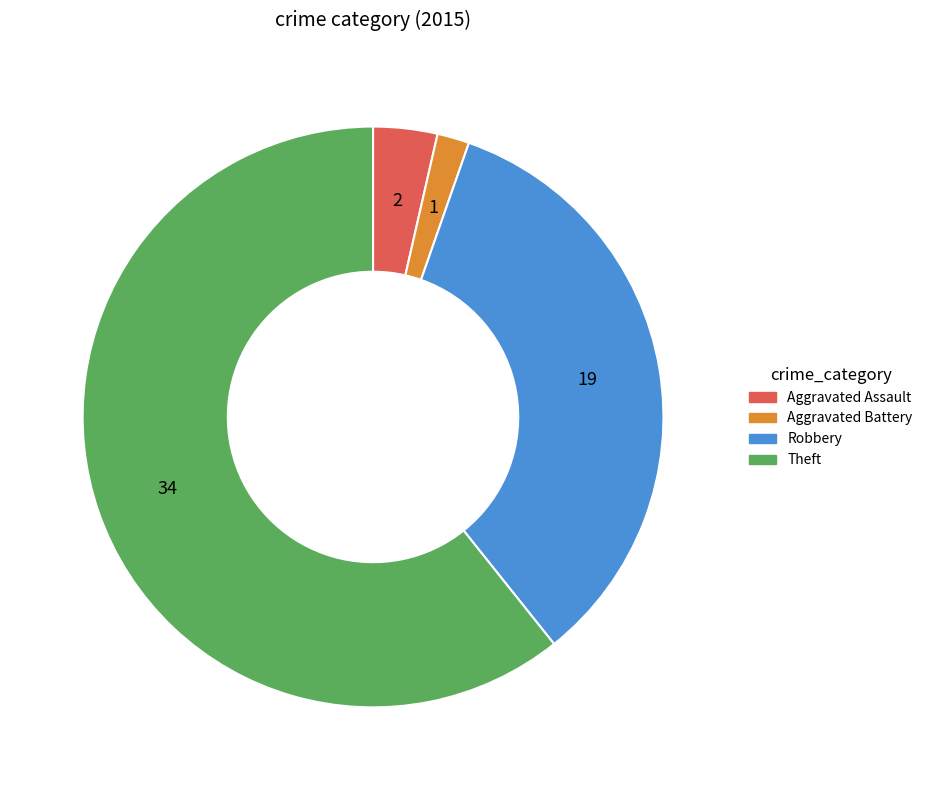

Is there a majority slice in this chart?

Yes